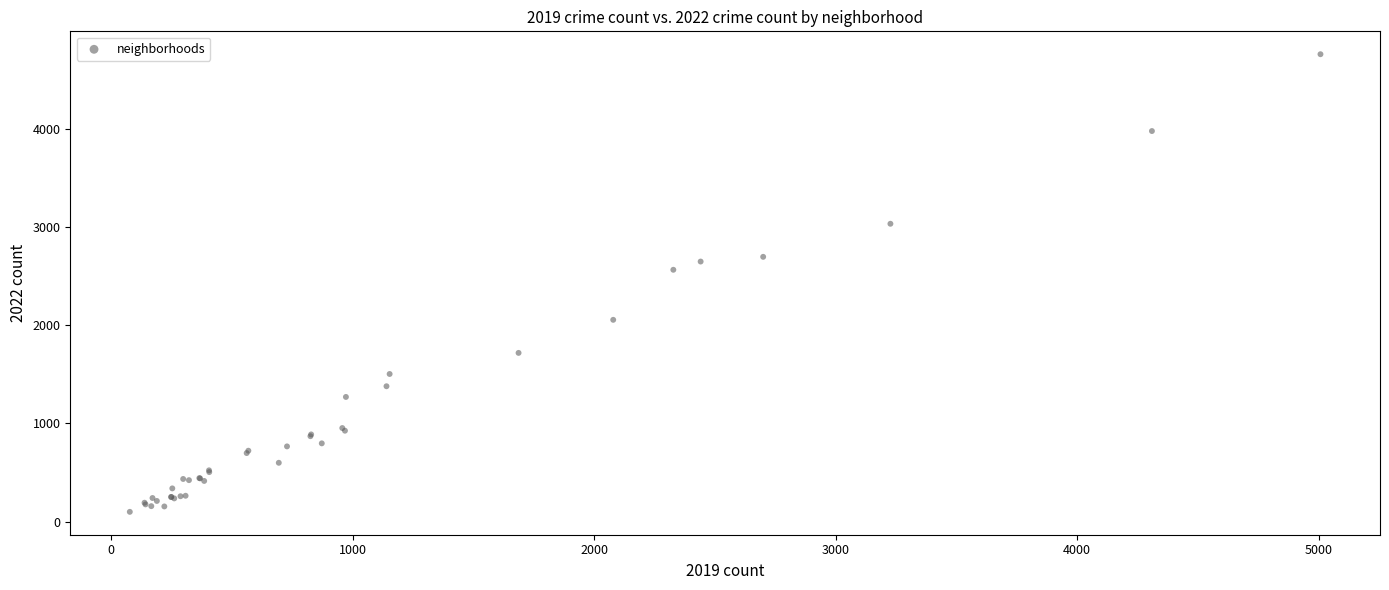

What Y value in the scatter plot is closest to 2431?

2566